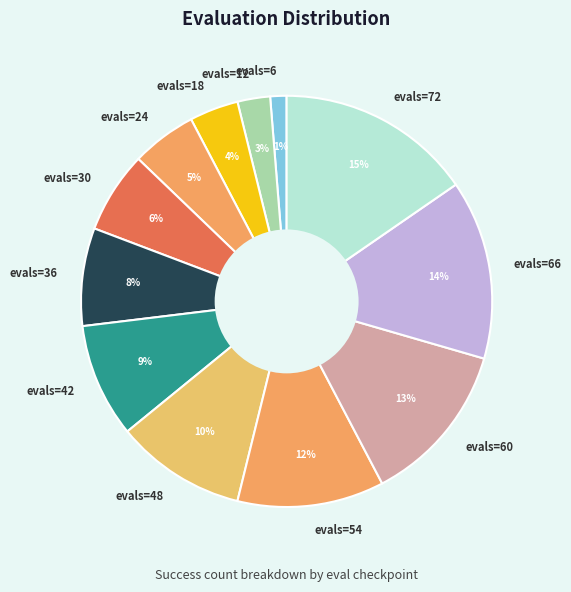

Between evals=18 and evals=72, which is larger?

evals=72